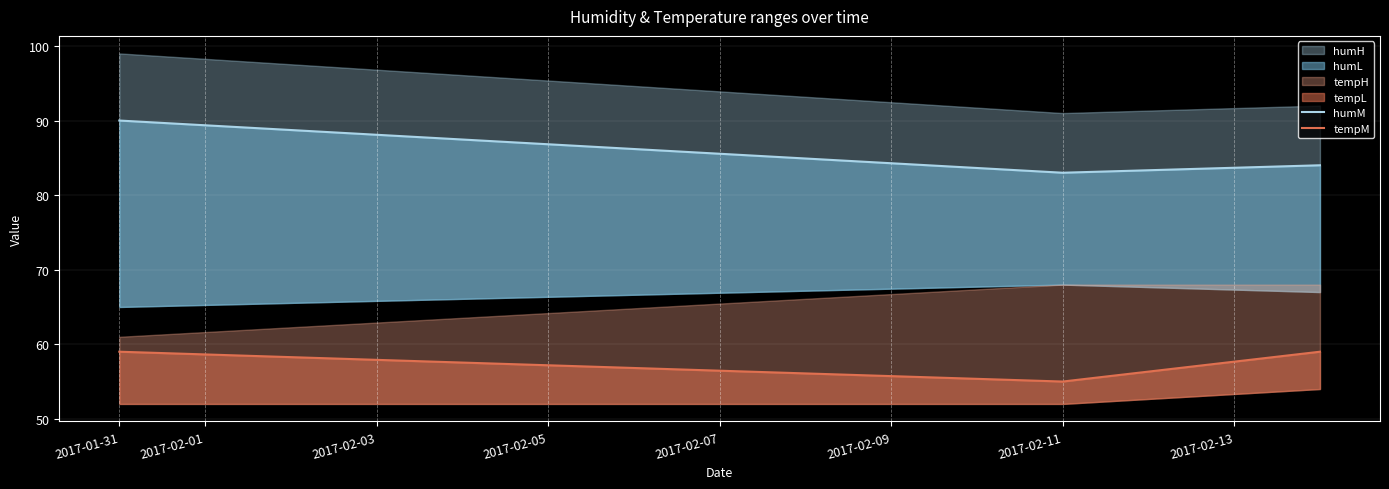

How many tempM values are between 55 and 59?

3